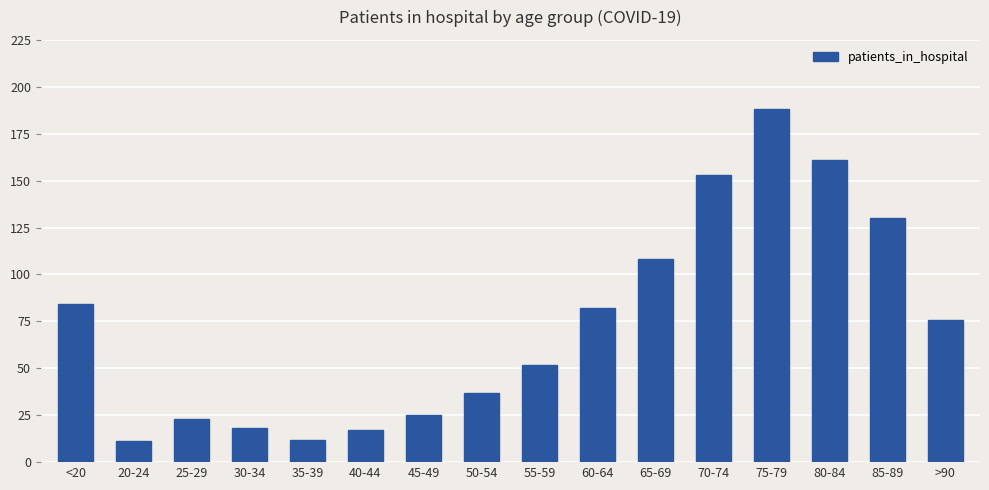

What is the change in value from 45-49 to 65-69?

+83